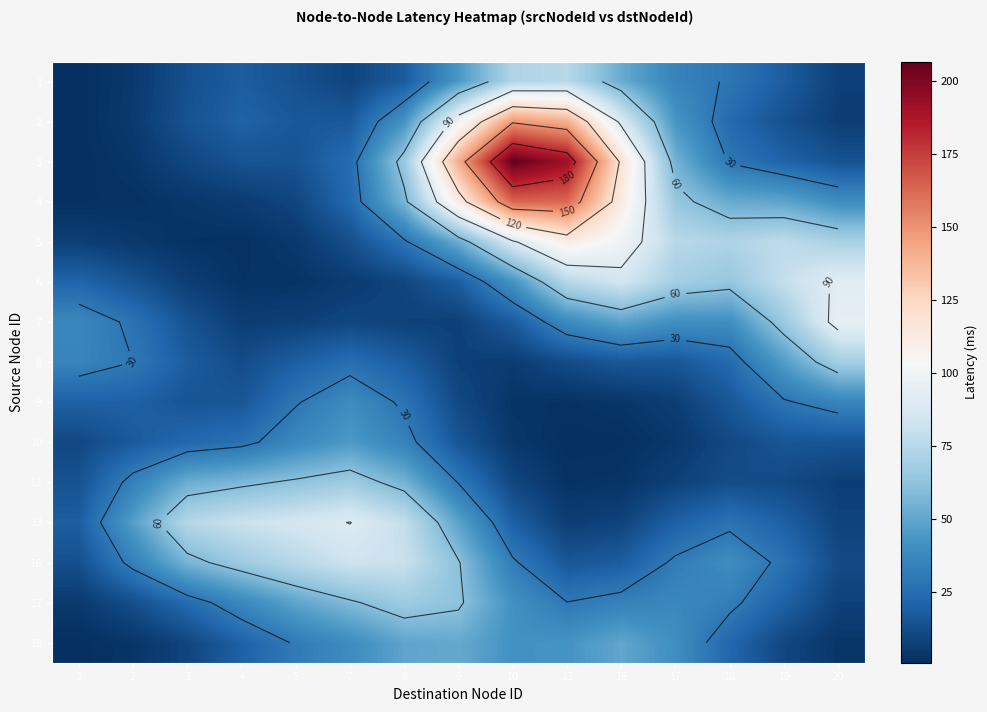

What is the maximum value for 10?

45.0